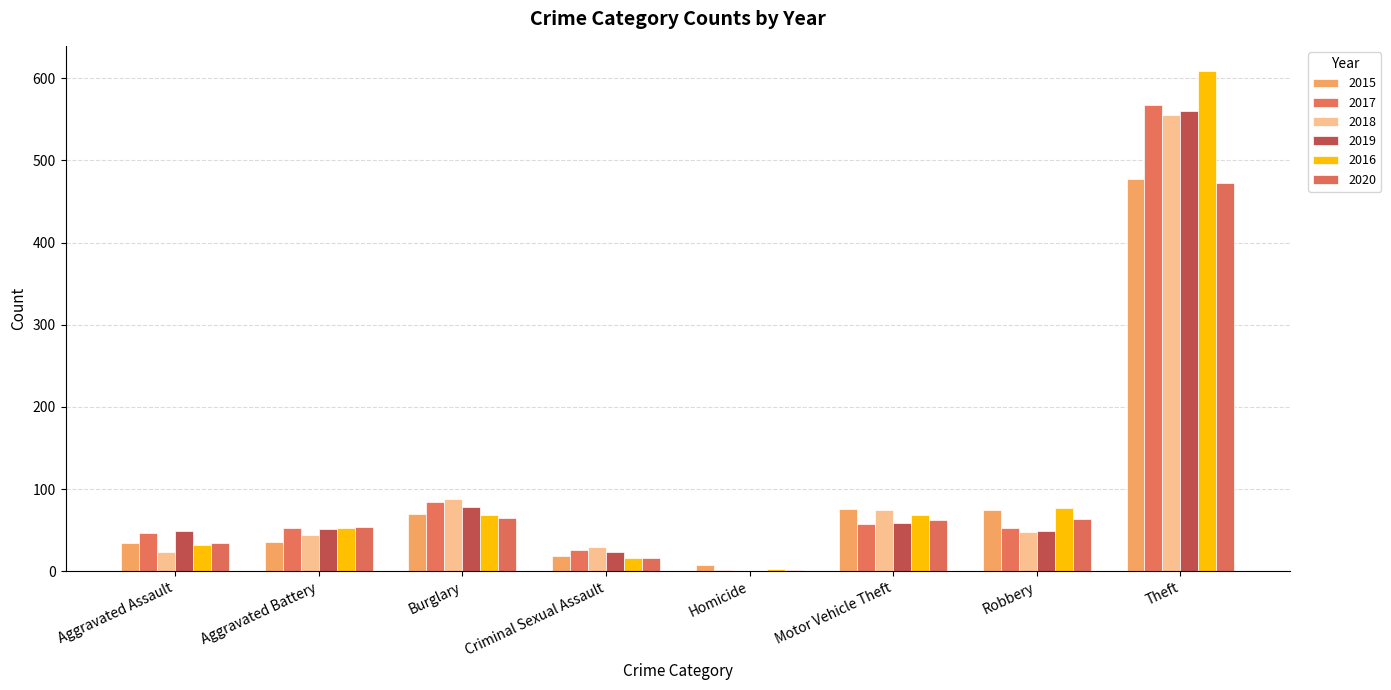

Is the value of 2017 at Criminal Sexual Assault greater than the value of 2020 at Robbery?

No